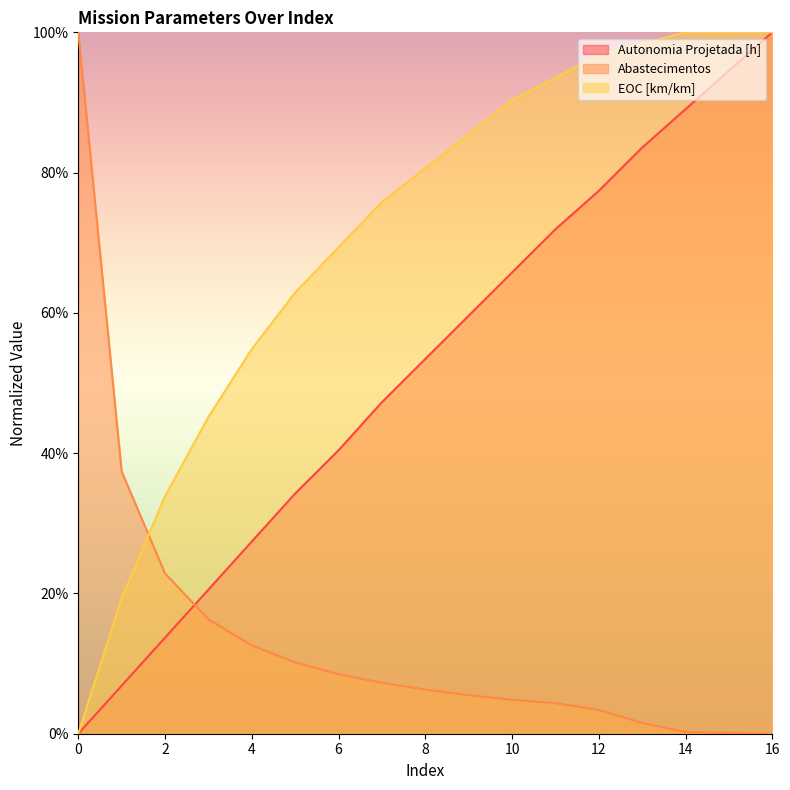

How many values in the EOC [km/km] series exceed 0?

16